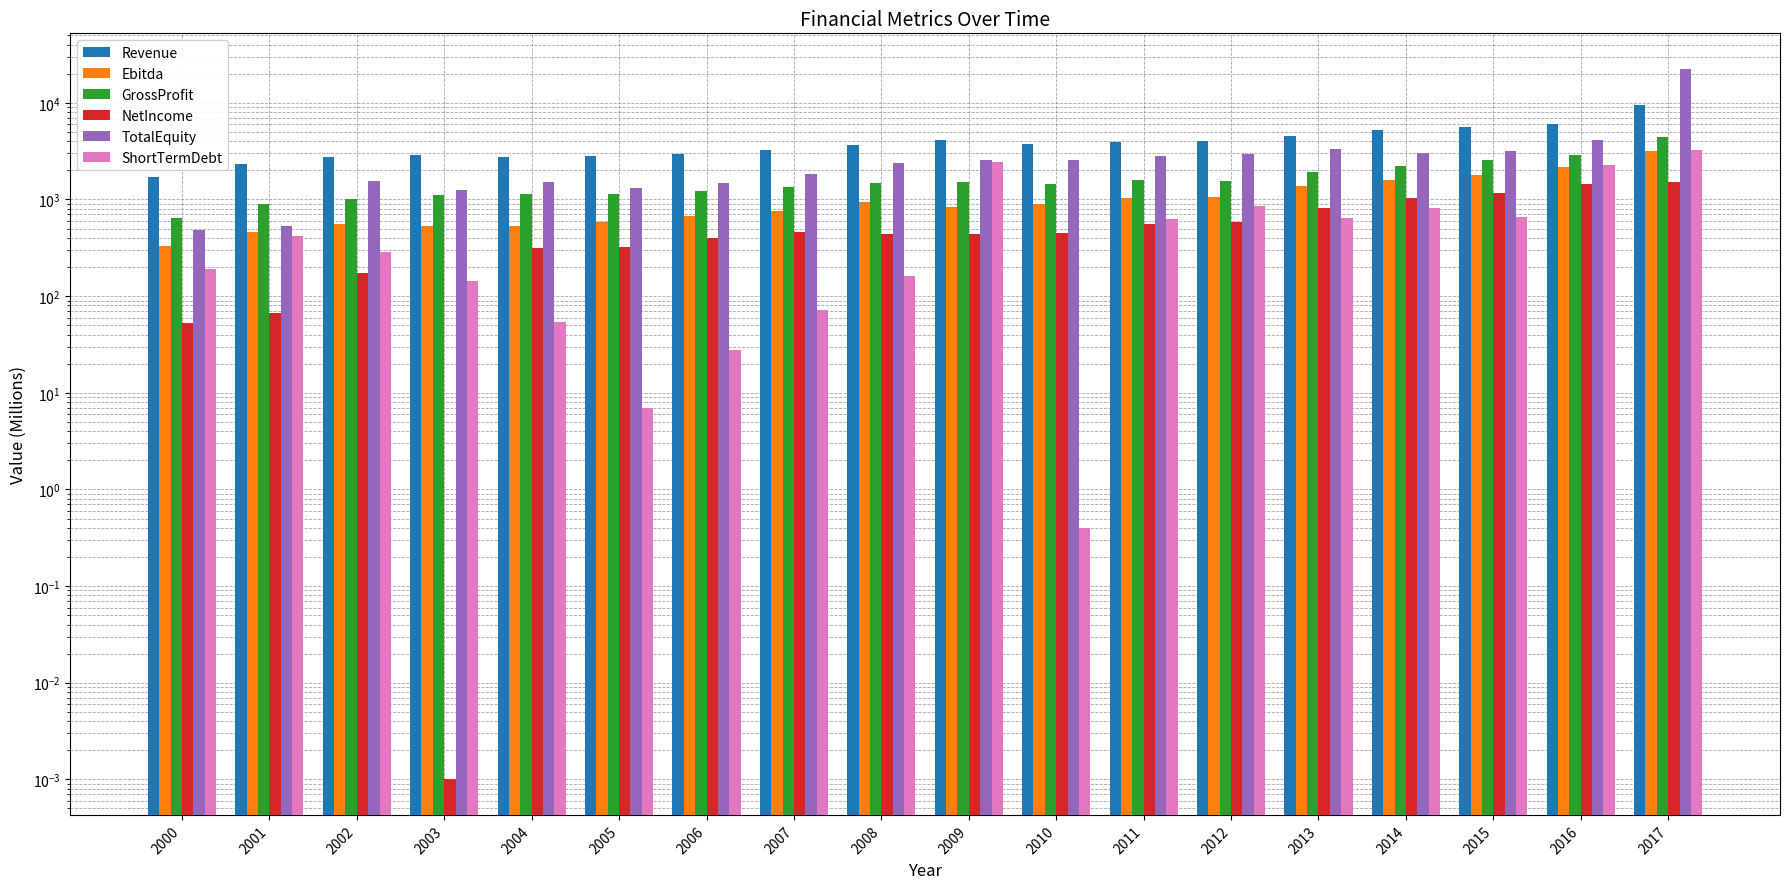

Which label corresponds to the smallest value in the chart?

2003